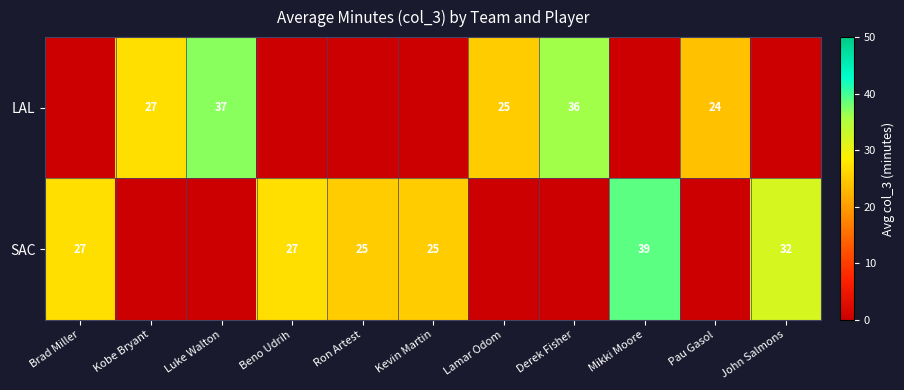

Count the number of data series in this chart.

2